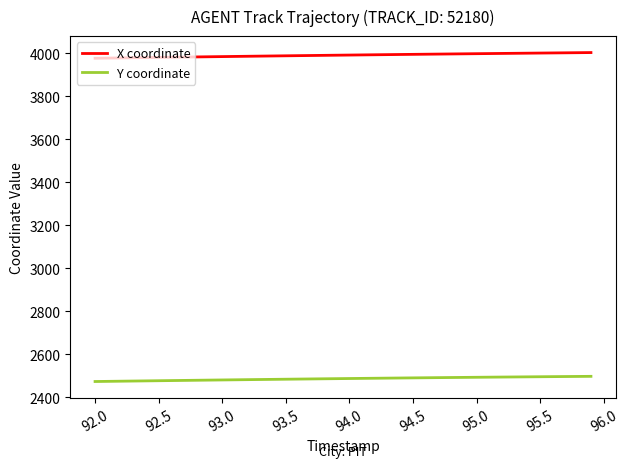

What is the average value of the Y coordinate series?

2486.3